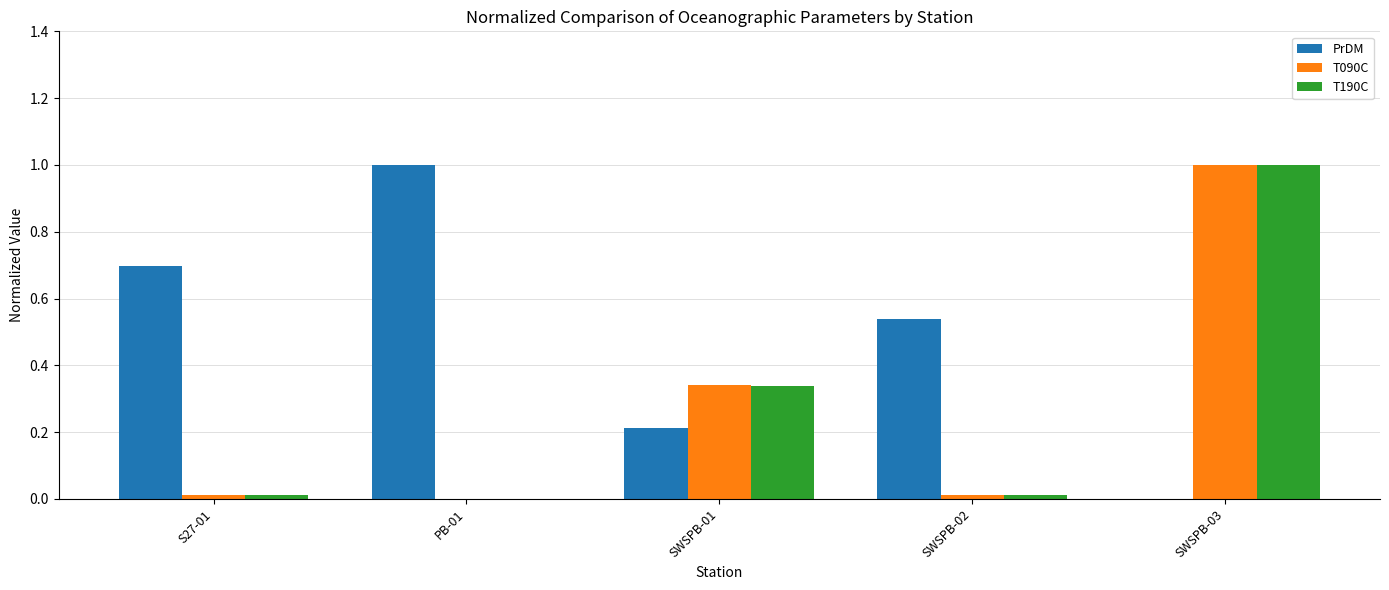

What is the sum of all T190C values?

1.4